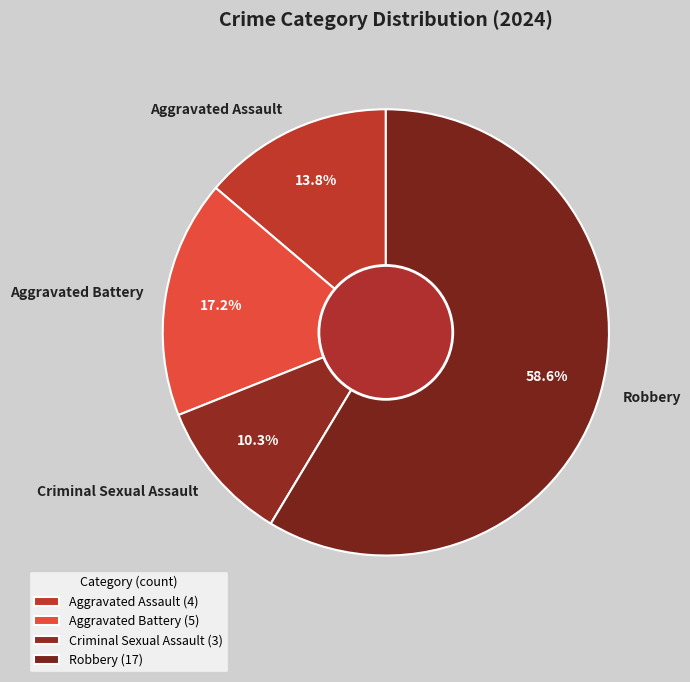

Does Aggravated Battery account for over 50% of the chart?

No